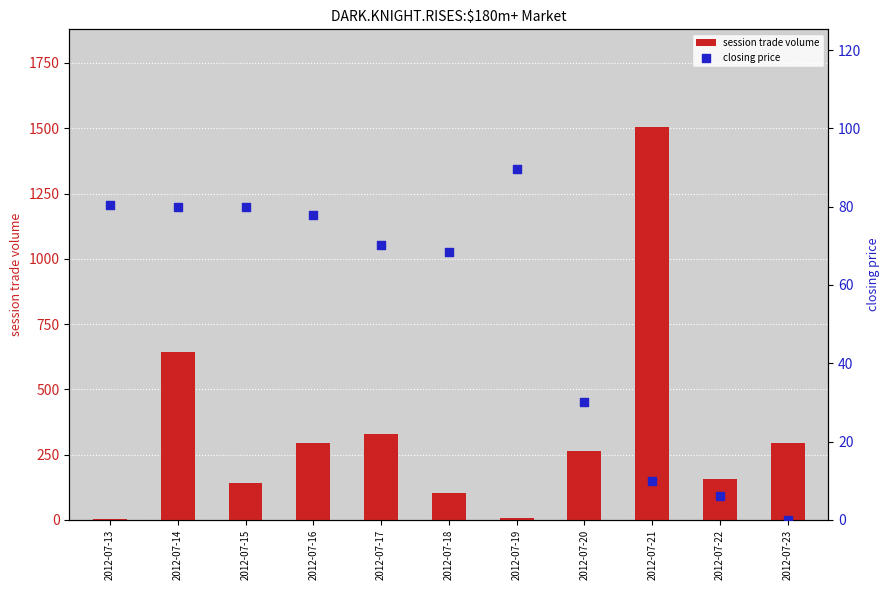

At how many categories does at least one series exceed 939?

1